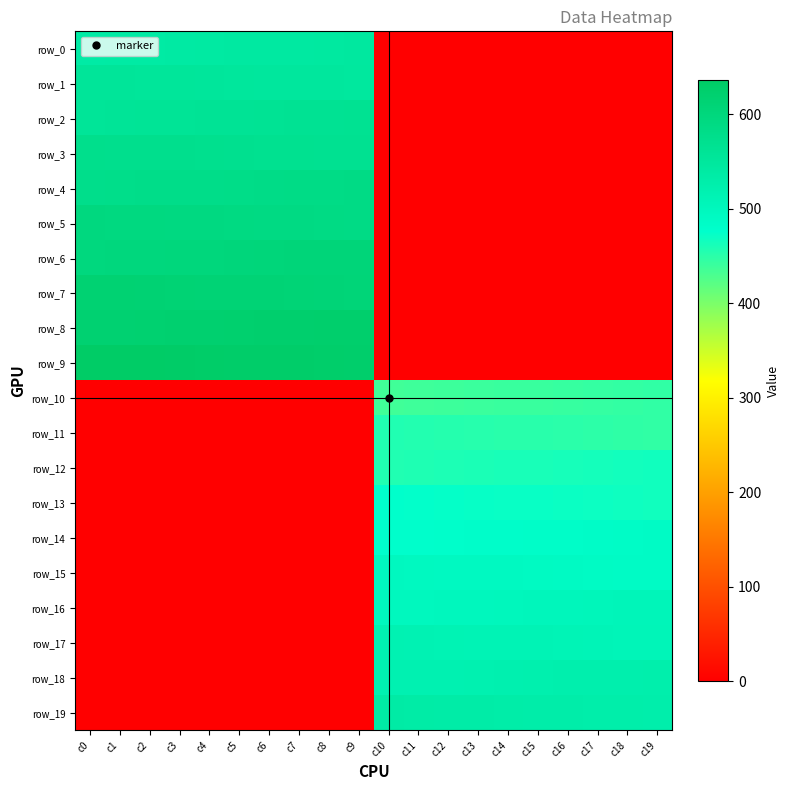

What value does the row_18 series have at c10?

517.0